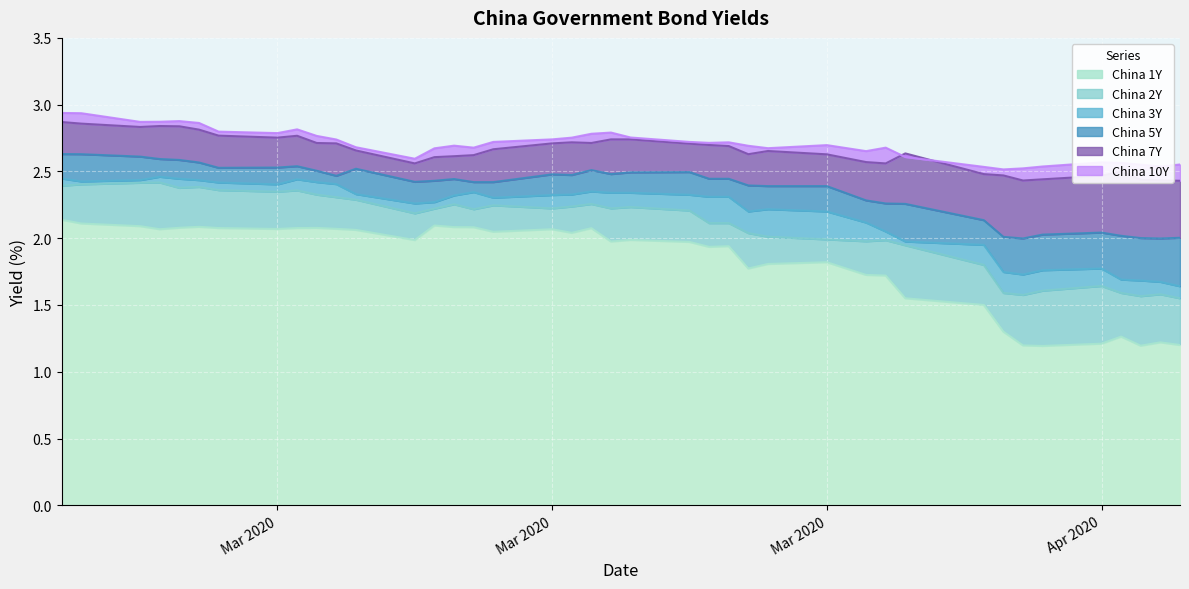

Which series changed the most between 2020-03-13 and 2020-03-24?

China 2Y